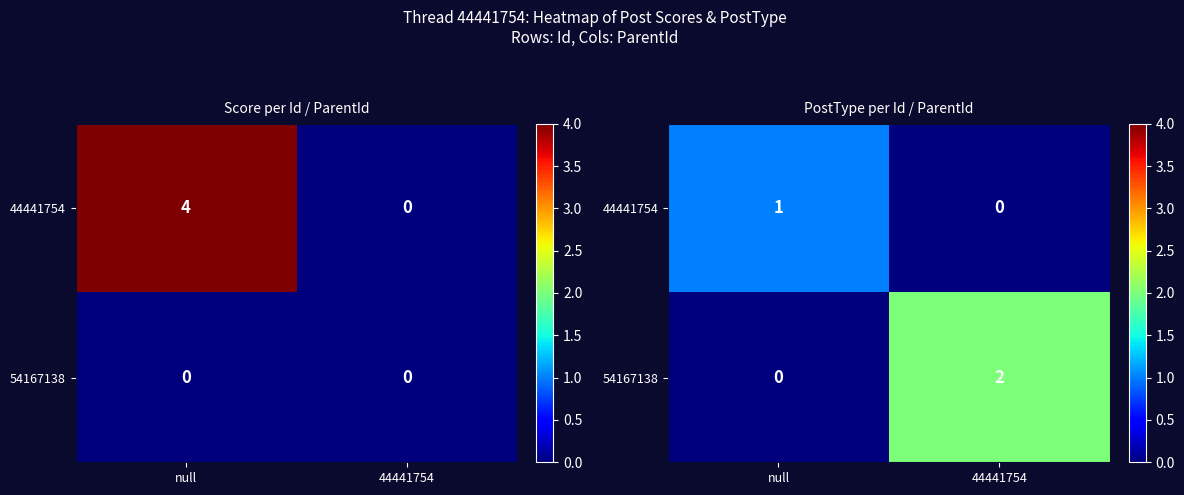

Rank the series at null from highest to lowest value.

44441754, 54167138